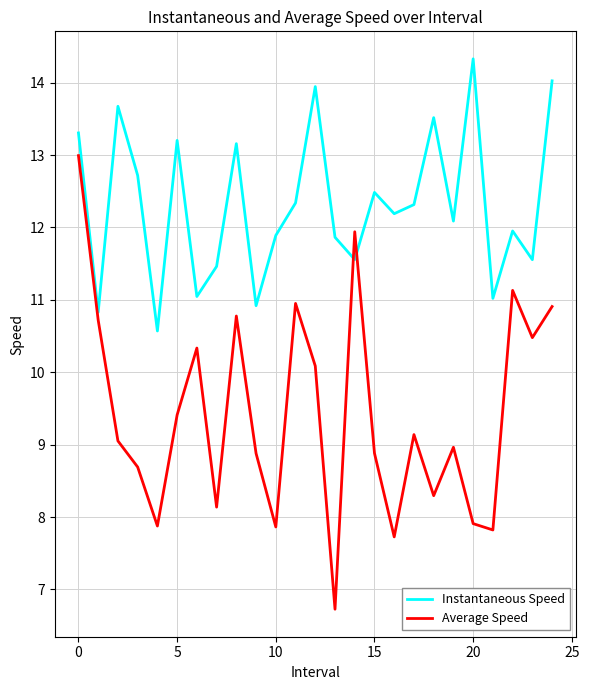

List the series in order of their overall mean, highest first.

Instantaneous Speed, Average Speed